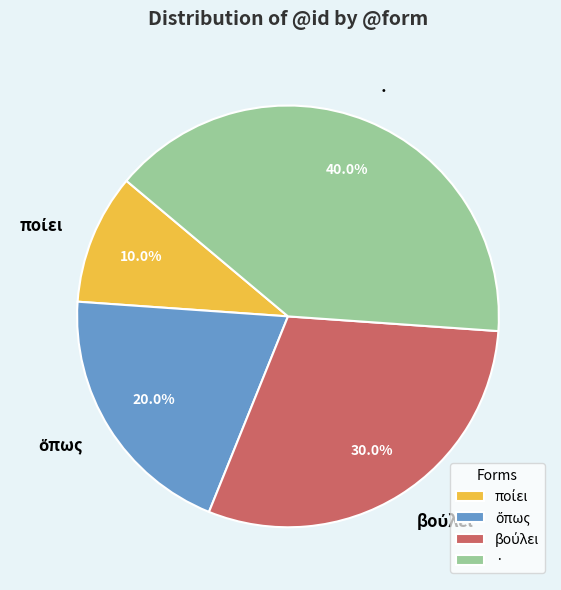

How many slices are in this pie chart?

4